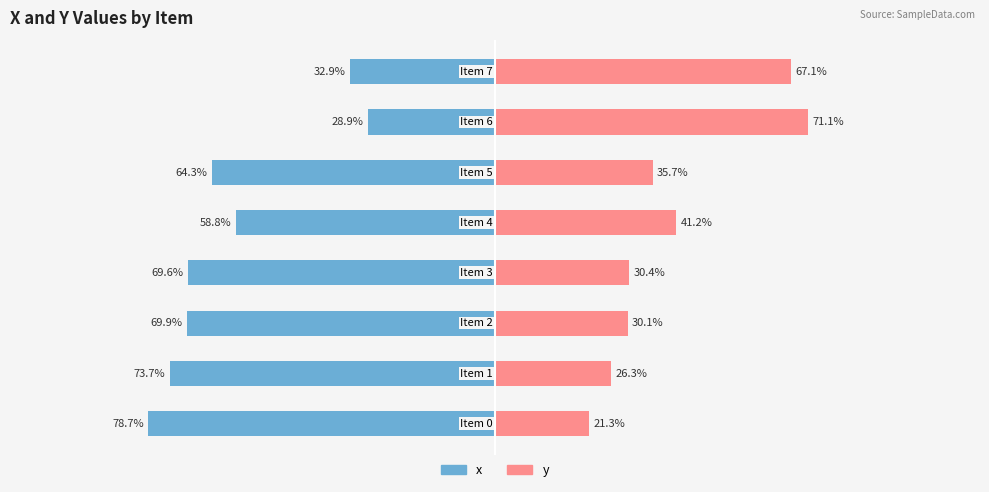

Where does the x series first go above -64?

4